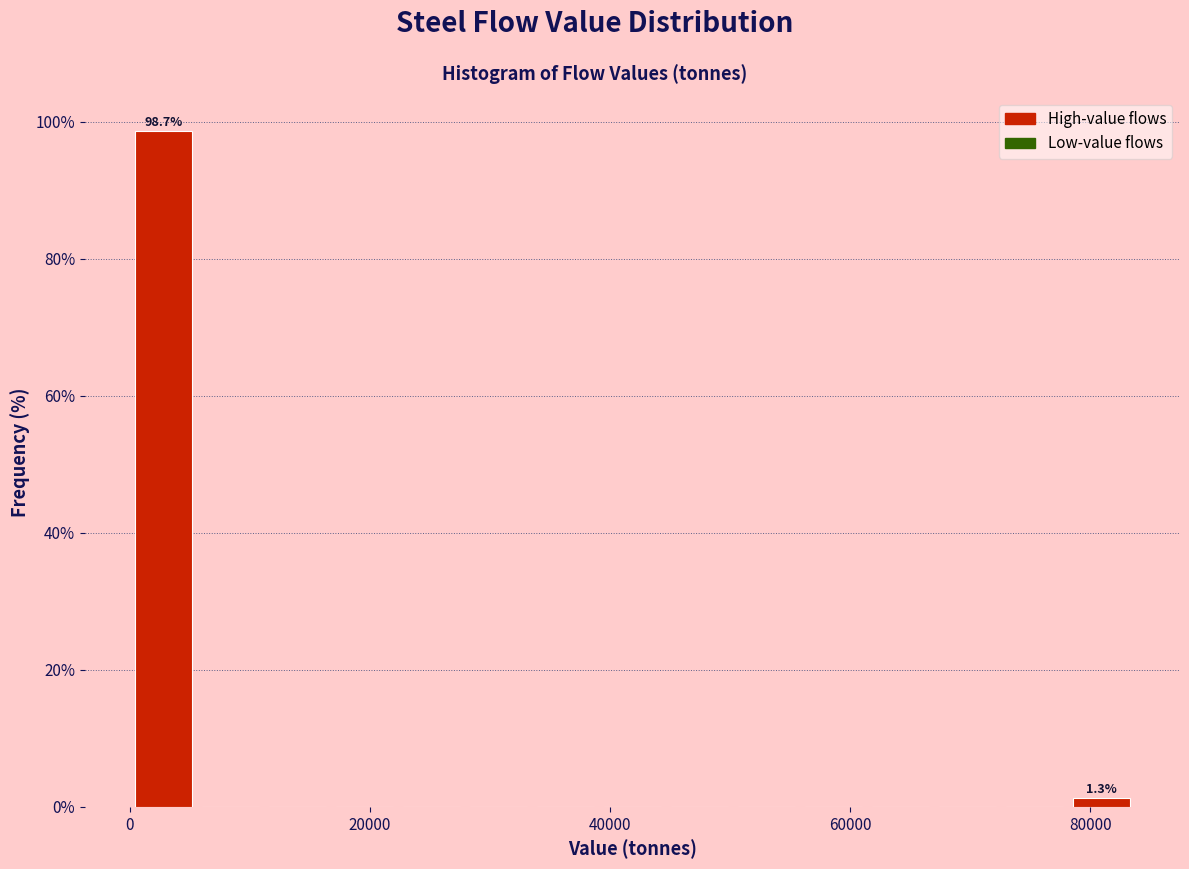

Around what value on the x-axis is the tallest bar? Give the approximate position of its centre, as read against the axis.

2000